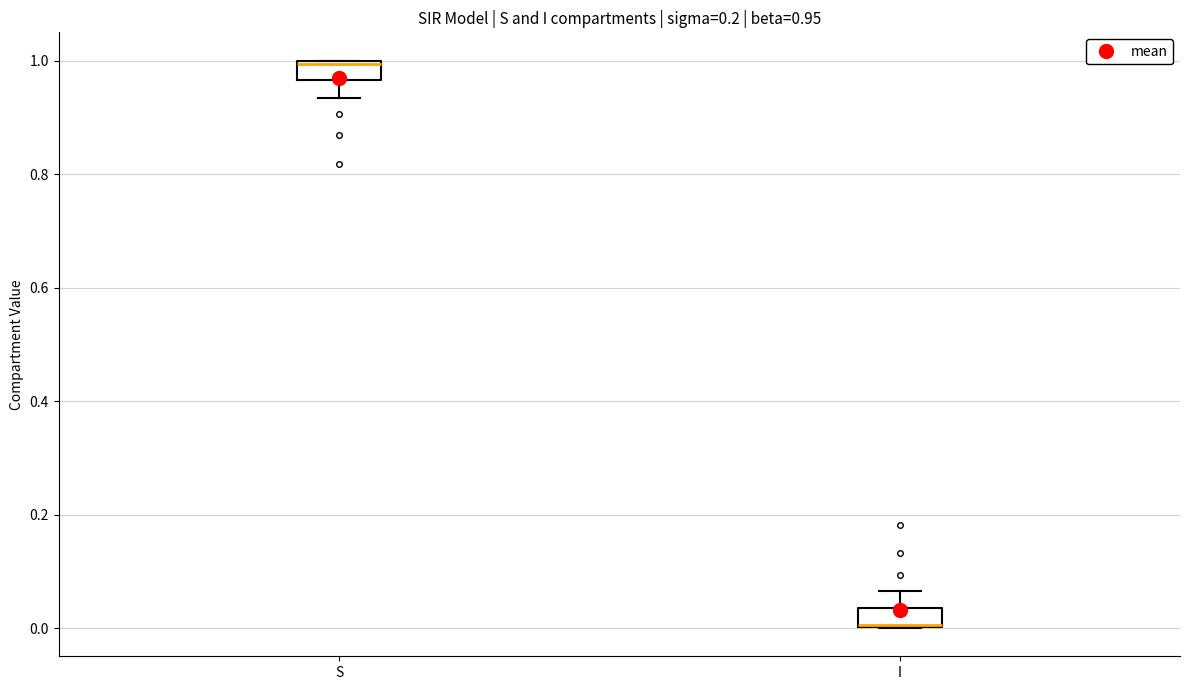

Which box's median line is the highest?

S